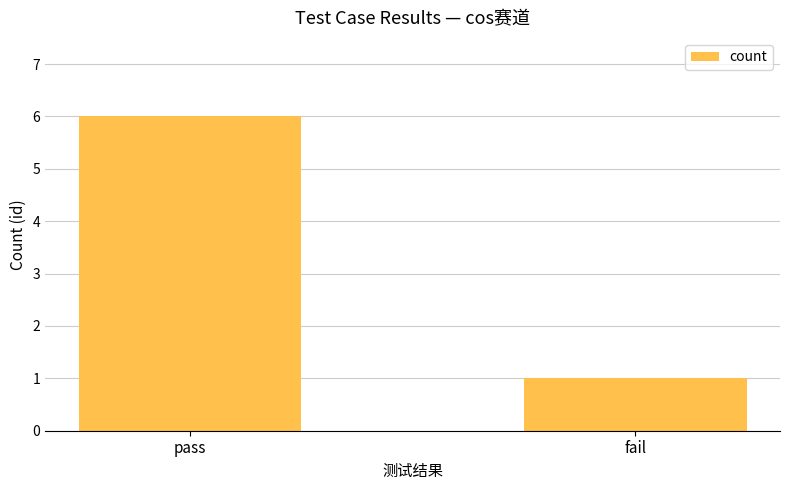

What is the change in value from pass to fail?

-5